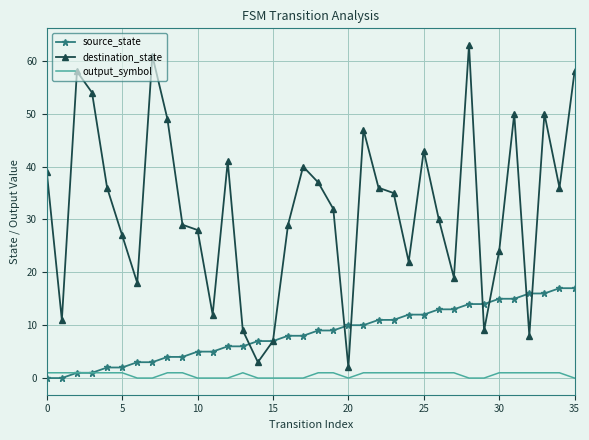

Which series has the largest total across all categories?

destination_state